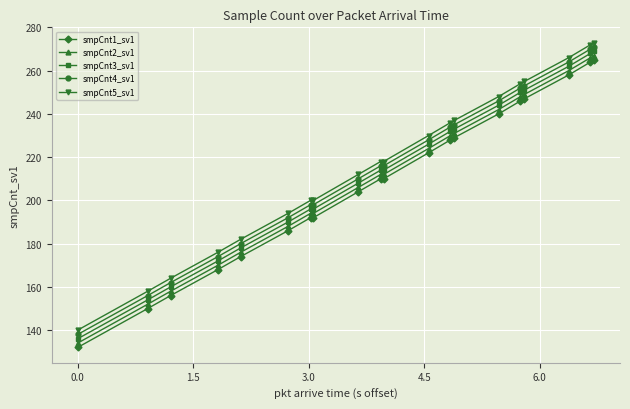

At how many categories does at least one series exceed 149?

19